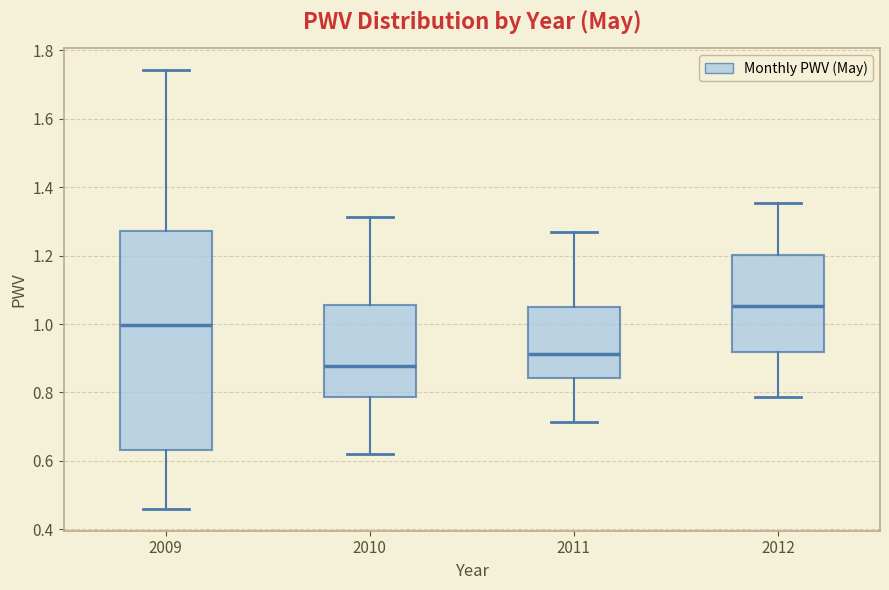

Reading left to right, transcribe this box plot: for each box, give where its median line is, the range the box spans, and where its two whiskers end, as read against the y-axis. The values are not printed on the chart, so give them approximately, as read against the axis.

2009: median 1.00, box 0.64 to 1.28, whiskers 0.46 to 1.74
2010: median 0.88, box 0.78 to 1.06, whiskers 0.62 to 1.32
2011: median 0.92, box 0.84 to 1.04, whiskers 0.72 to 1.28
2012: median 1.06, box 0.92 to 1.20, whiskers 0.78 to 1.36